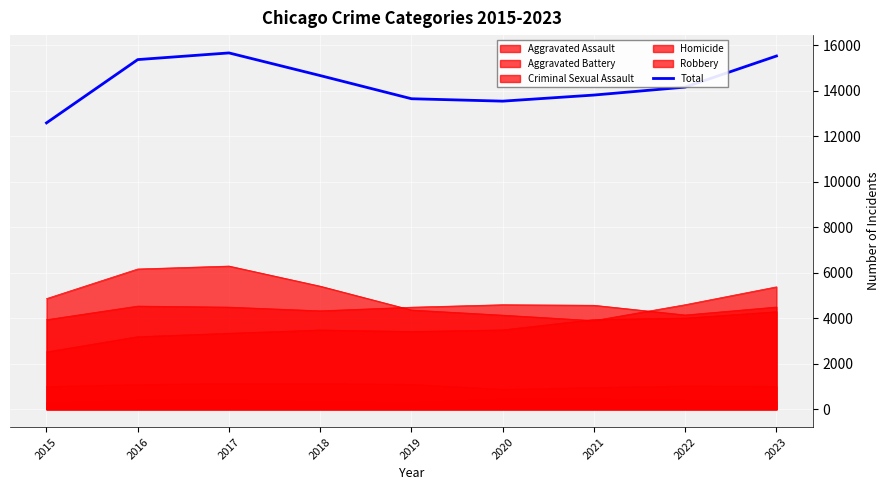

What is the value of the 5th point from the left?

13651